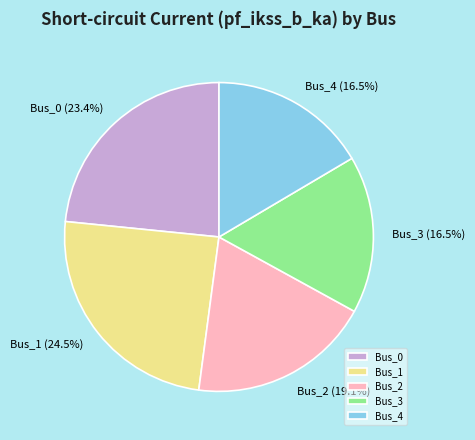

Approximately how many times larger is the value at Bus_0 compared to Bus_4?

1.4